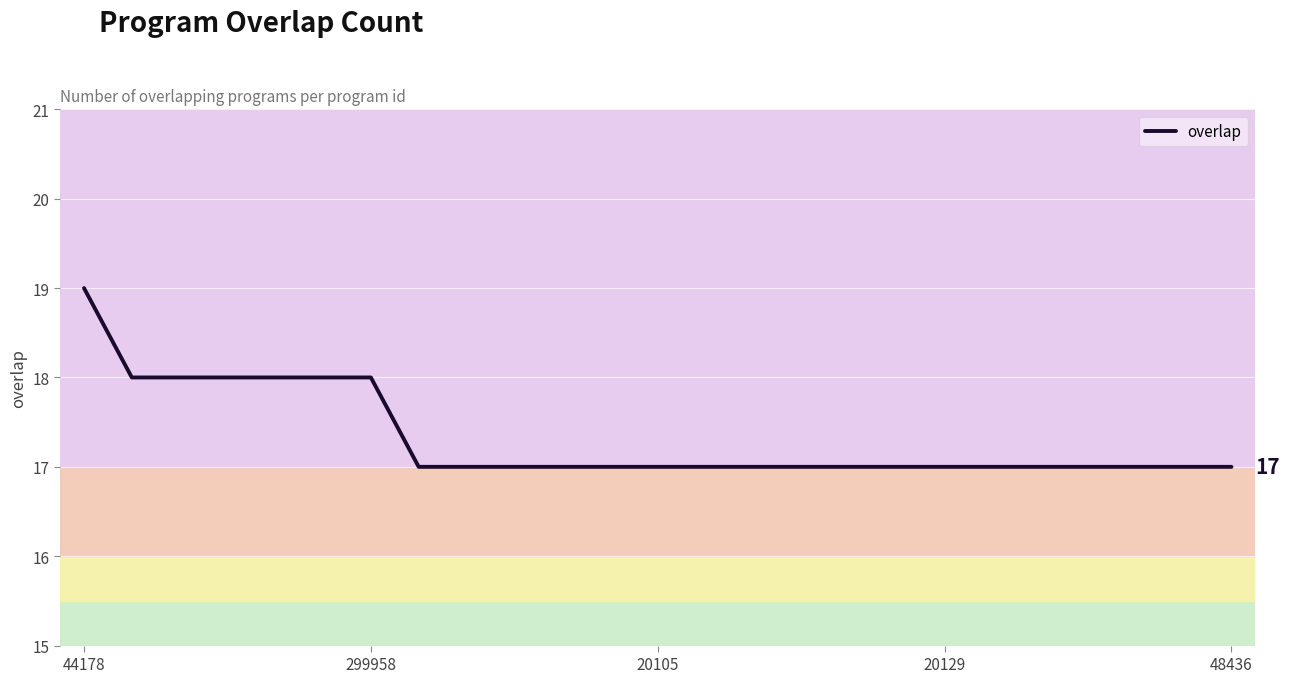

Count the values in the range 17 to 18.

24